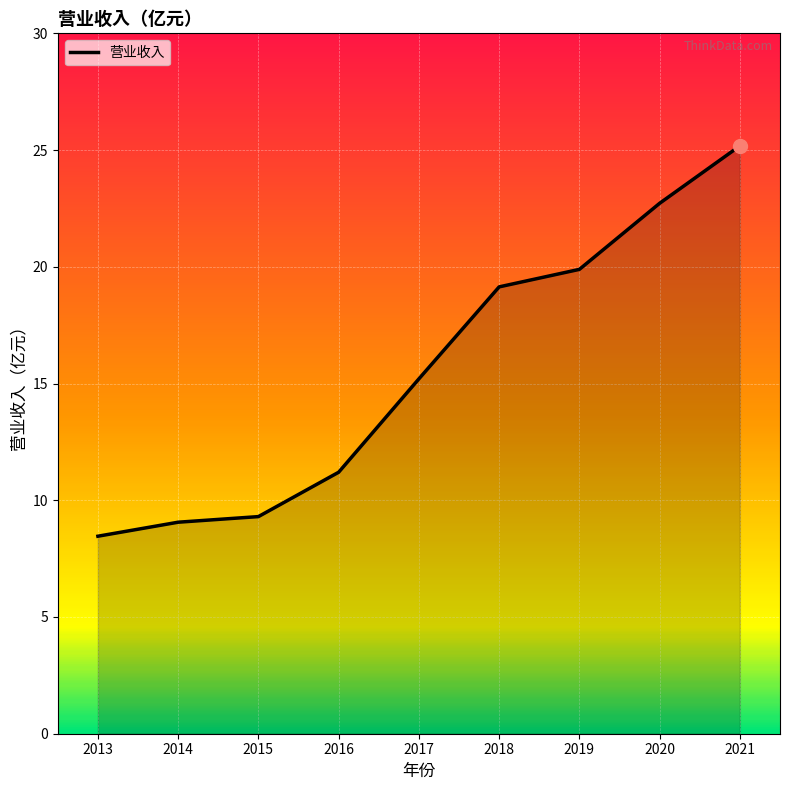

Reading left to right, extract all data points from this chart.

8.5	9.1	9.3	11.2	15.2	19.1	19.9	22.7	25.2